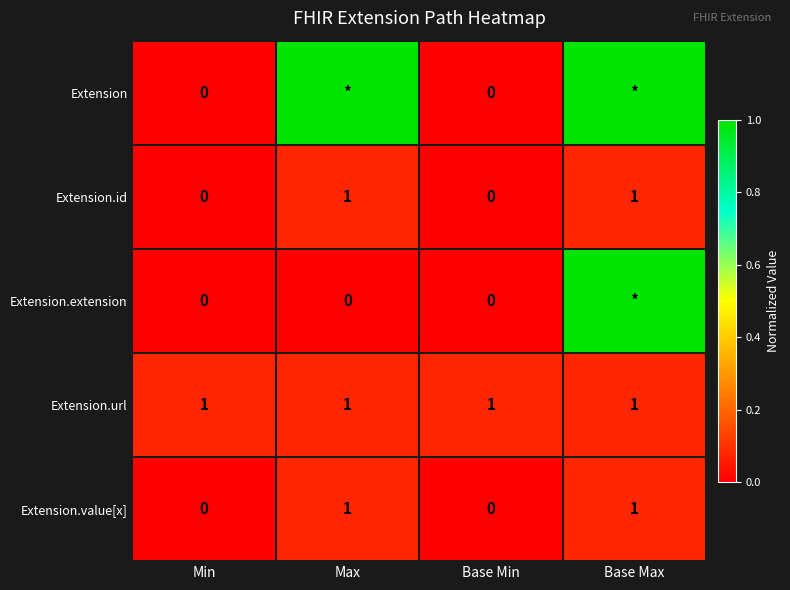

Between Base Max and Max, which is larger?

Base Max